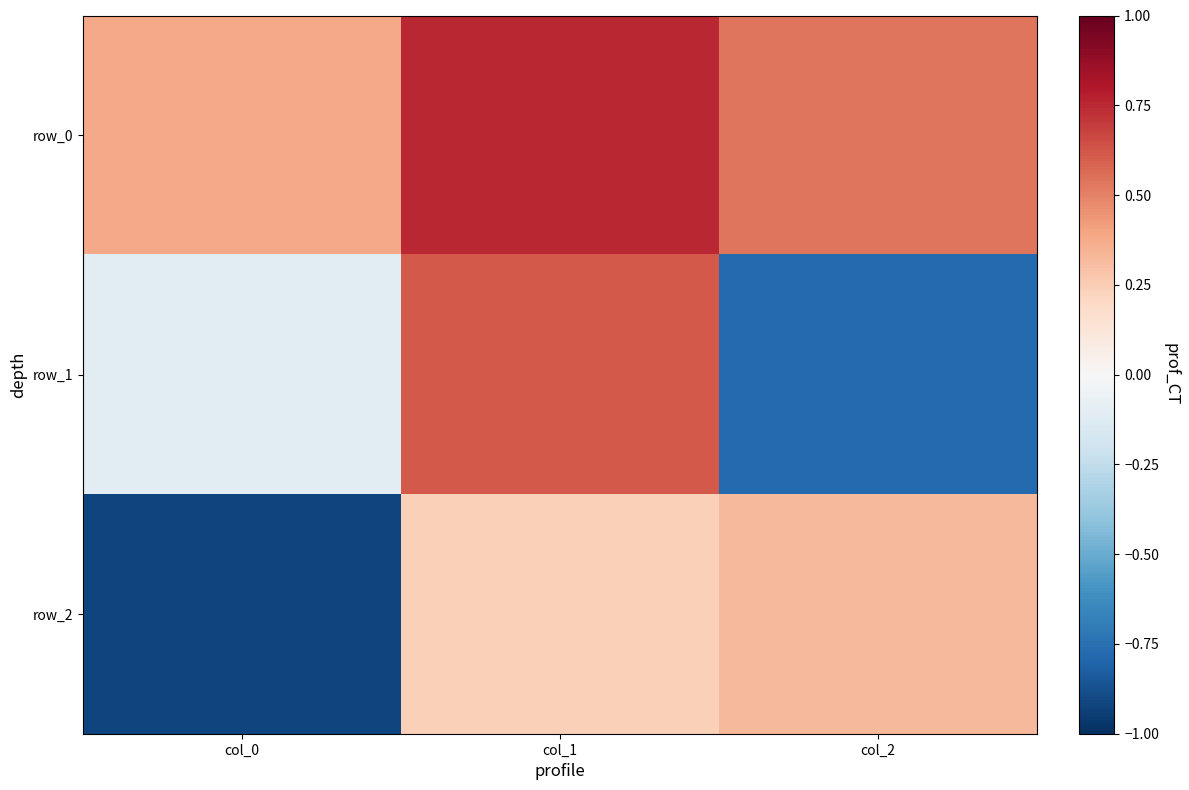

Is the value of row_0 at col_1 greater than the value of row_1 at col_0?

Yes